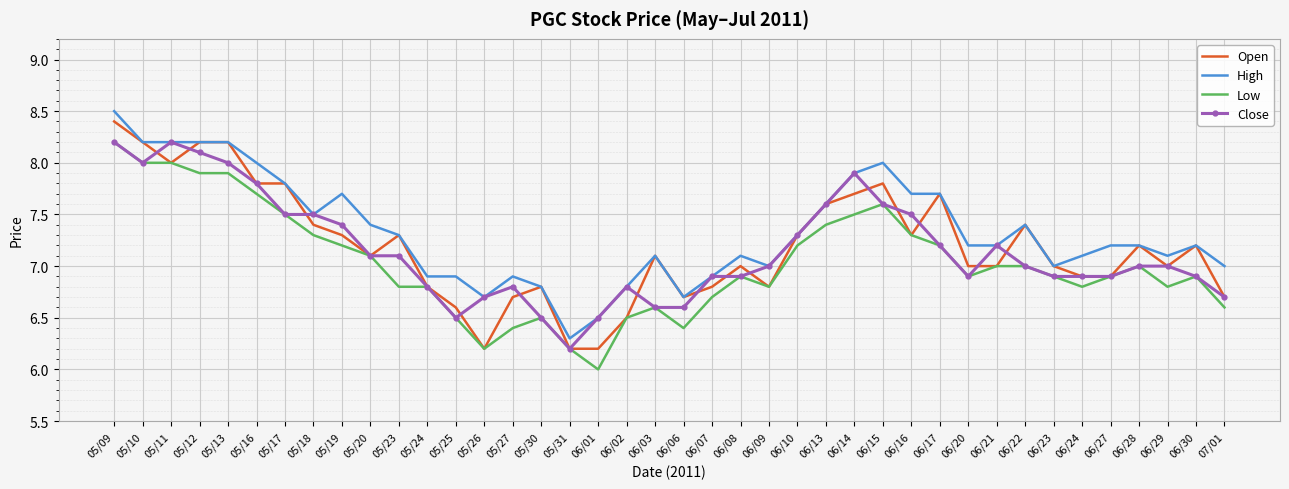

At which category is the sum across all series the highest?

05/09